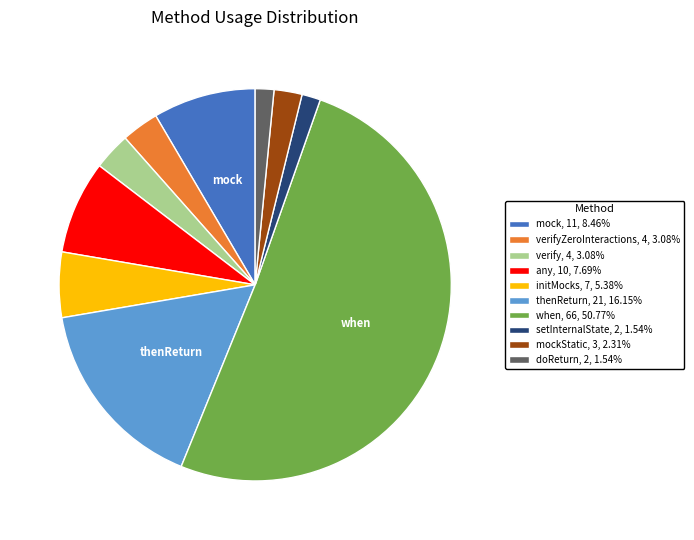

Approximately how many times larger is the value at any, 10, 7.69% compared to initMocks, 7, 5.38%?

1.4